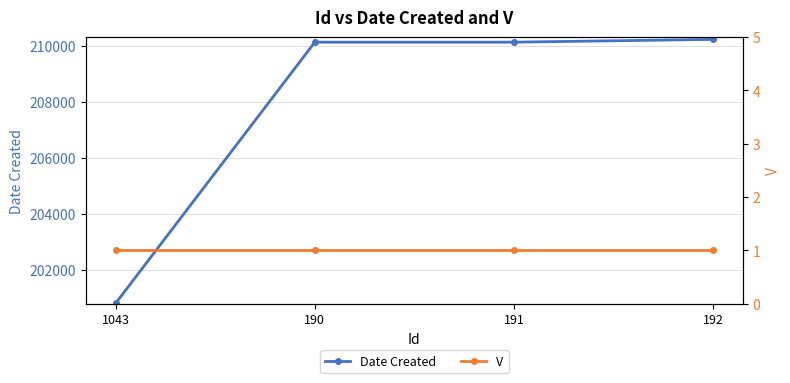

What position from the left is 1043?

1